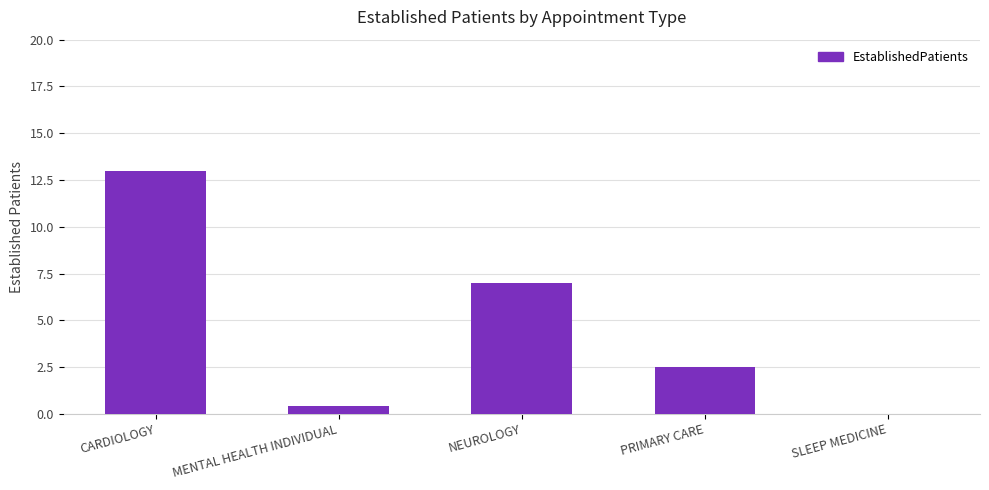

Is it true that the value at NEUROLOGY is 7.0?

True